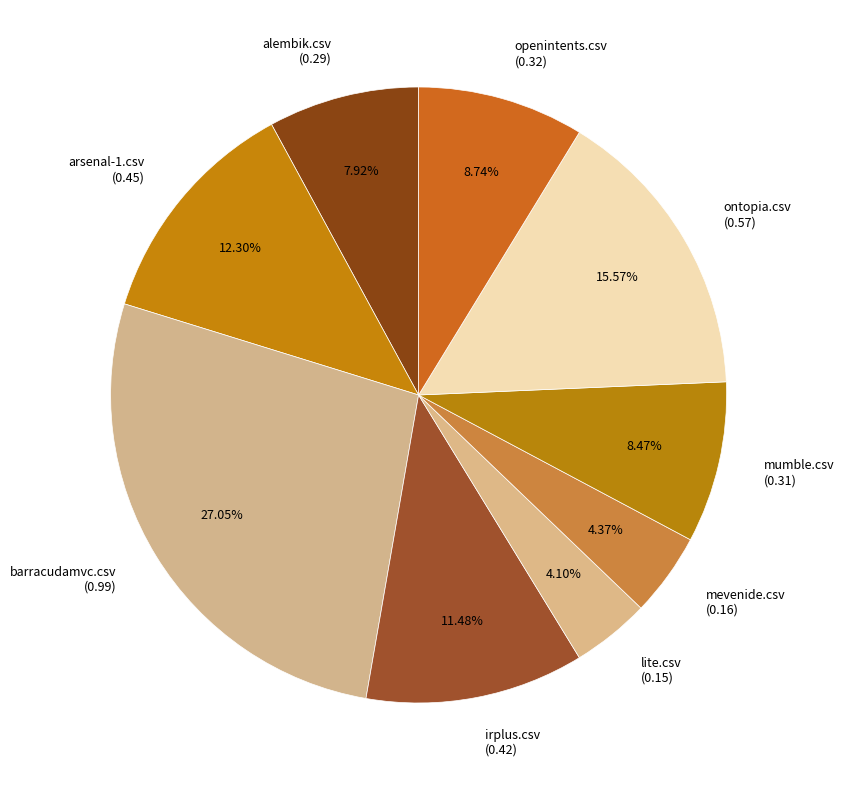

To the nearest percent, what is the average slice percentage?

11%